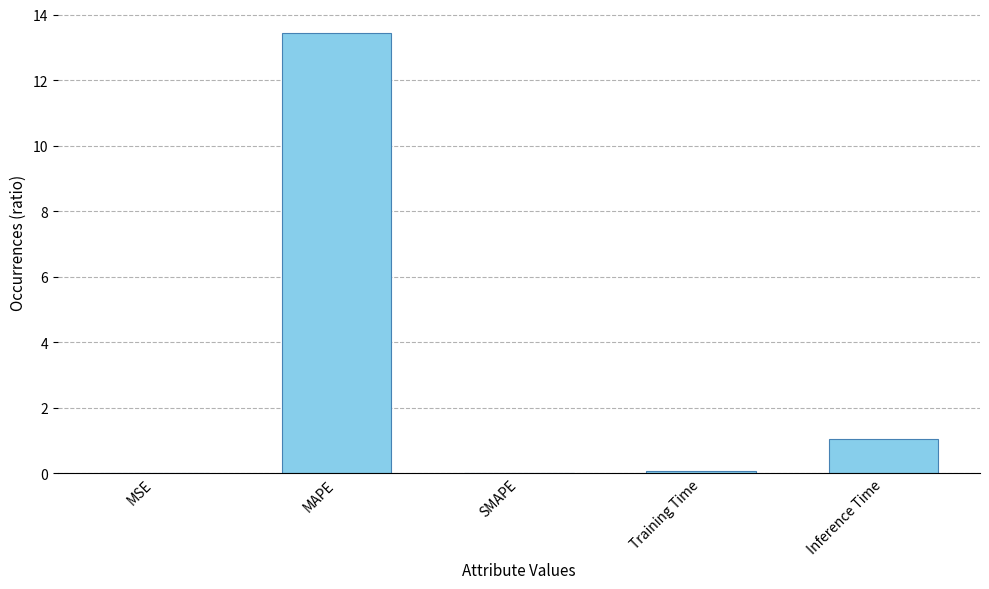

What is the sum of all values?

14.5